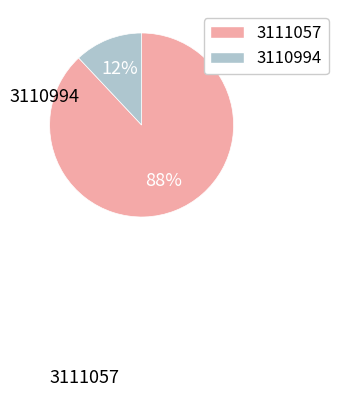

Count the number of slices in the pie.

2